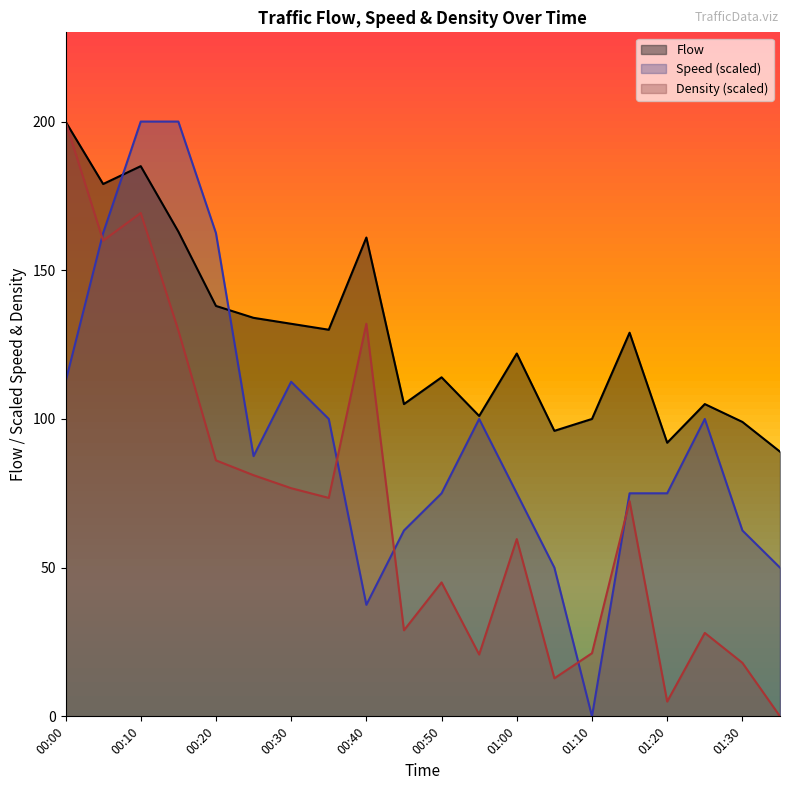

How many values in the Speed series exceed 87?

10